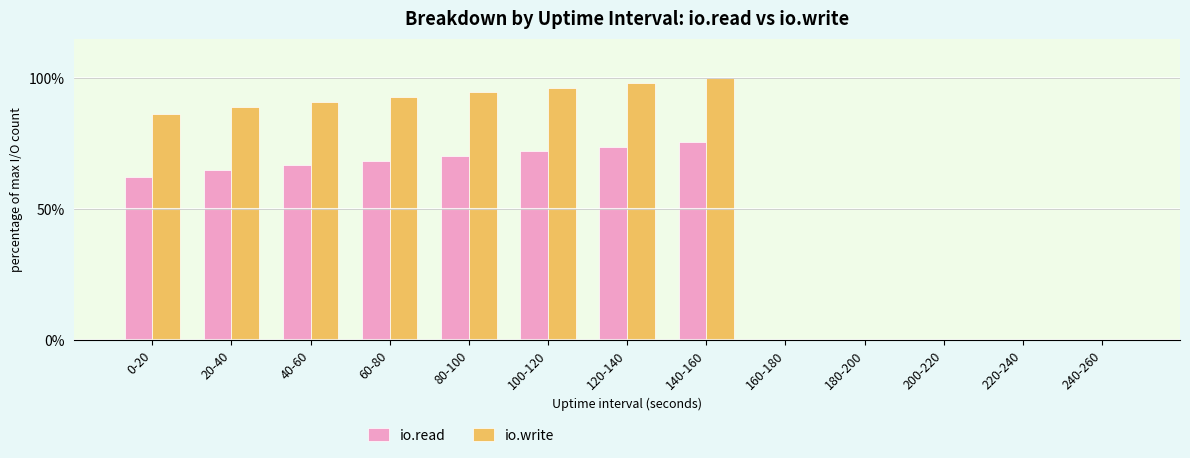

What is the sum of all io.read values?

553.5